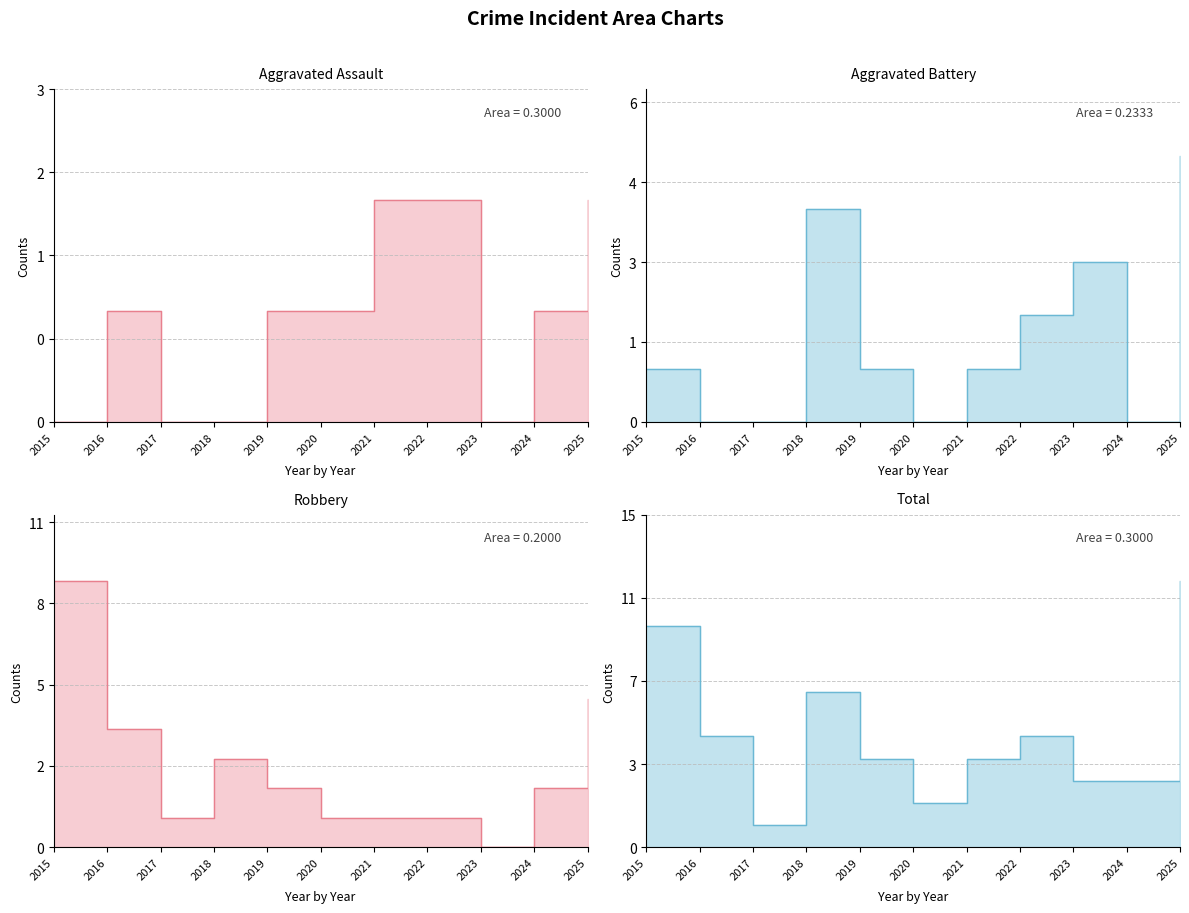

Does the chart have visible grid lines?

Yes